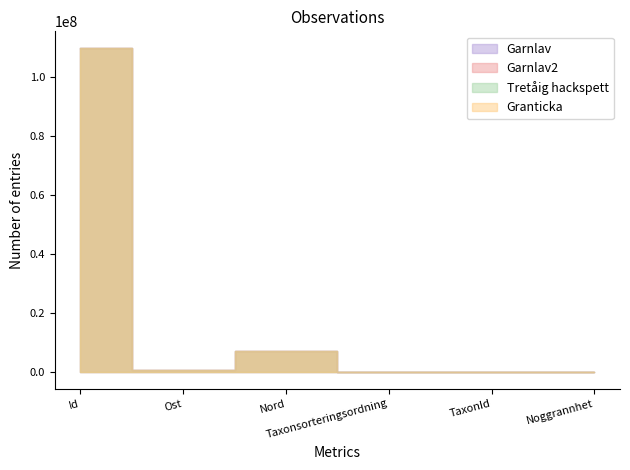

How many series are shown in this chart?

4